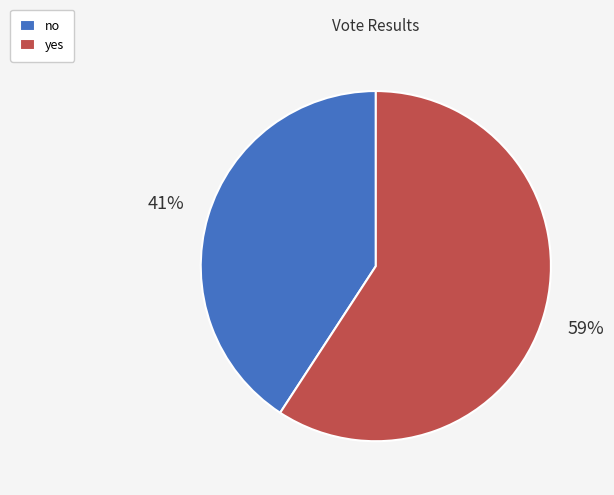

Which category accounts for the majority?

yes